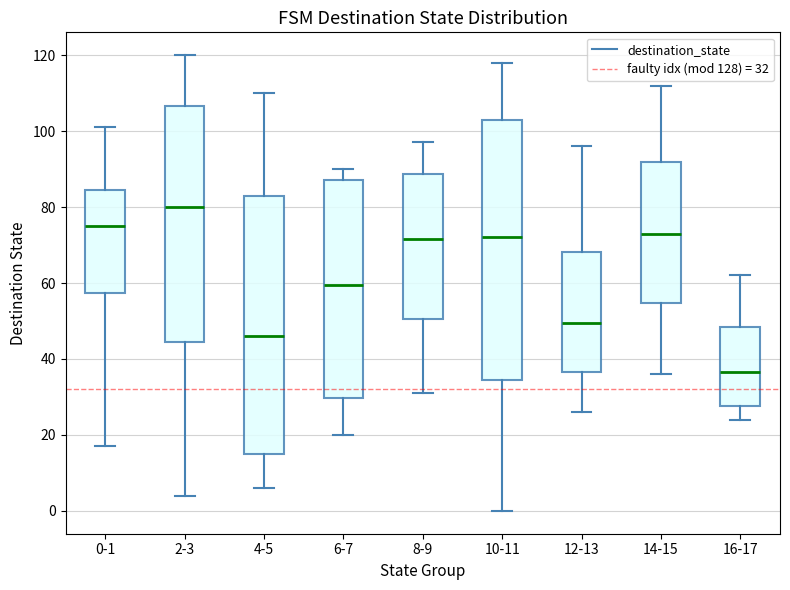

Reading left to right, read every box against the y-axis: the position of its median line, the range the box covers, and the ends of its whiskers. The values are not printed on the chart, so give them approximately, as read against the axis.

0-1: median 76, box 58 to 84, whiskers 18 to 102
2-3: median 80, box 44 to 106, whiskers 4 to 120
4-5: median 46, box 16 to 84, whiskers 6 to 110
6-7: median 60, box 30 to 88, whiskers 20 to 90
8-9: median 72, box 50 to 88, whiskers 32 to 98
10-11: median 72, box 34 to 104, whiskers 0 to 118
12-13: median 50, box 36 to 68, whiskers 26 to 96
14-15: median 74, box 54 to 92, whiskers 36 to 112
16-17: median 36, box 28 to 48, whiskers 24 to 62